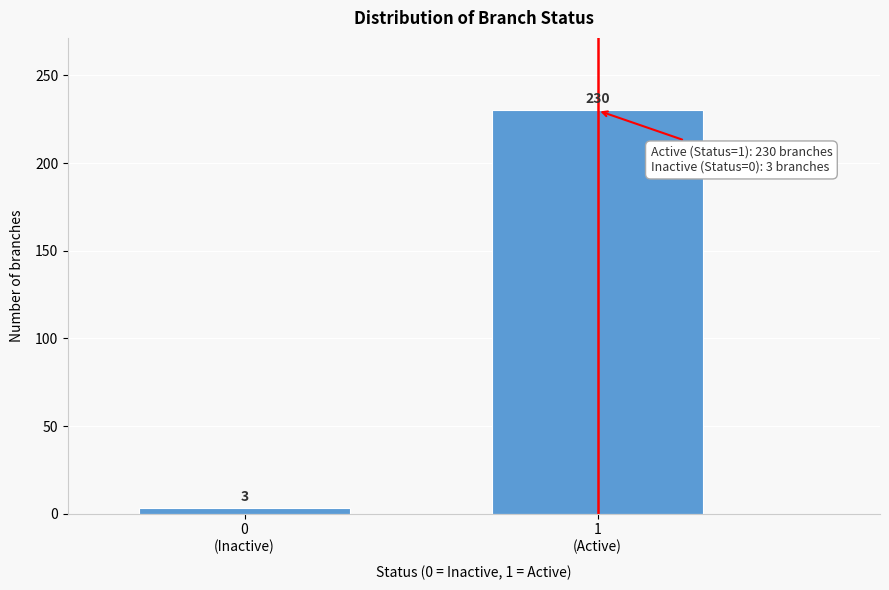

Reading left to right, extract all data points from this chart.

3	230